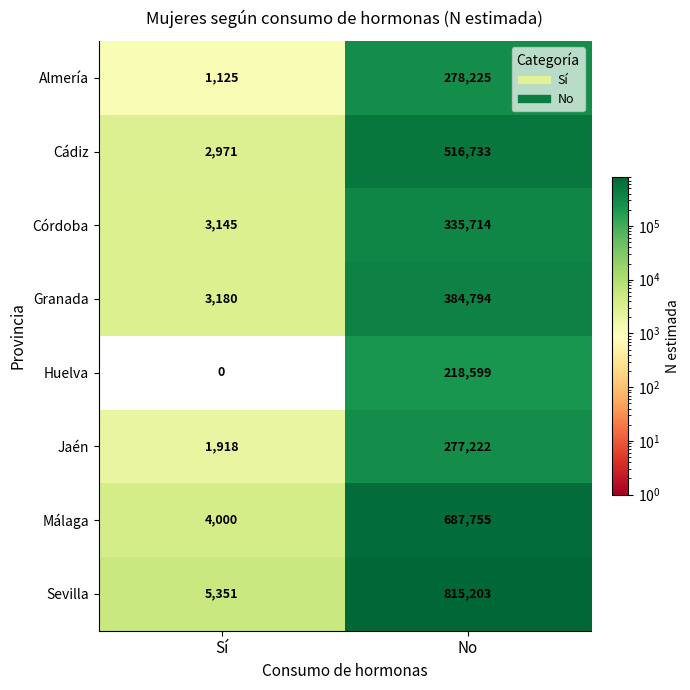

At which label is Málaga closest to 345877?

Sí